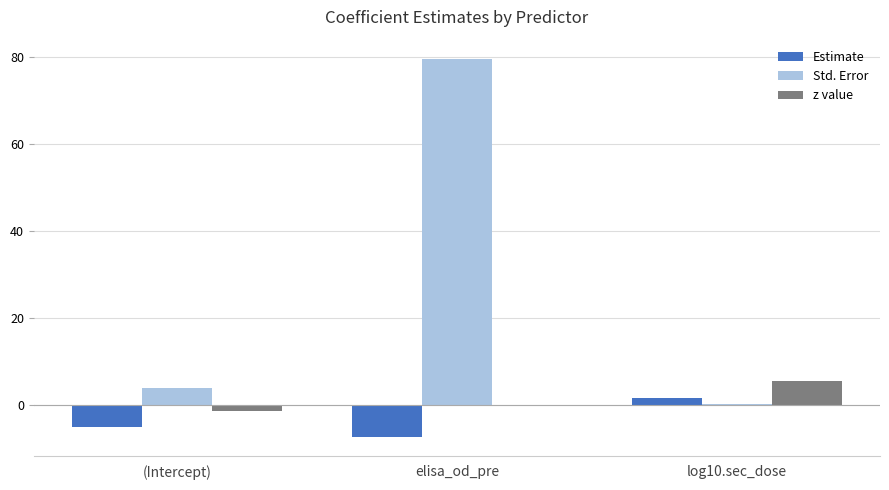

Which series has the largest total across all categories?

Std. Error